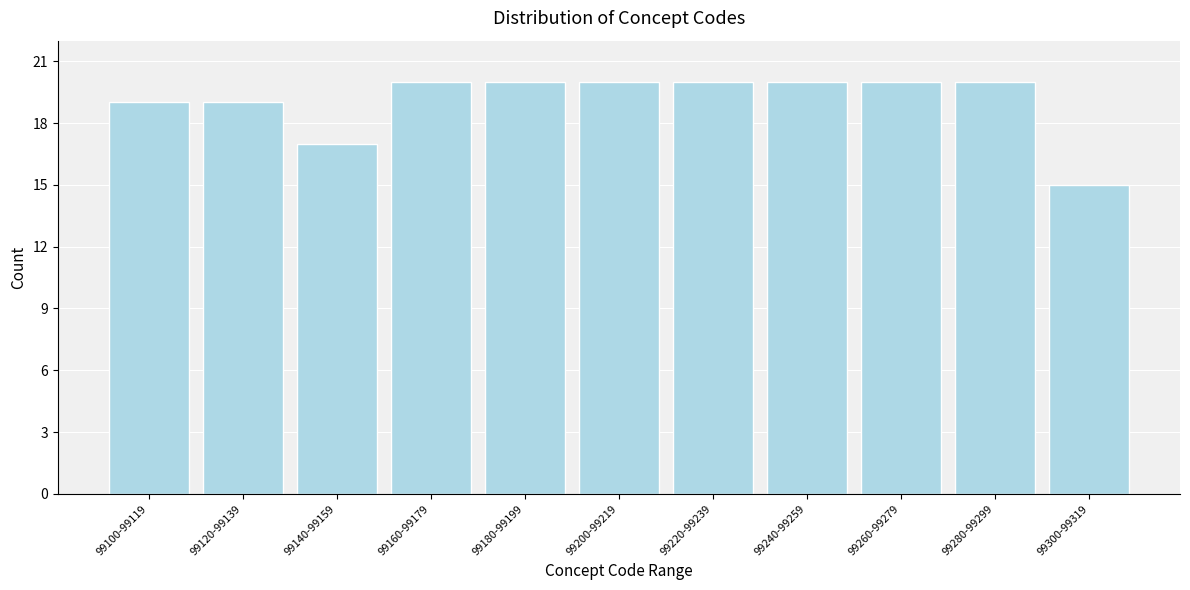

Reading left to right, what are all the values shown in this chart?

99100-99119=19	99120-99139=19	99140-99159=17	99160-99179=20	99180-99199=20	99200-99219=20	99220-99239=20	99240-99259=20	99260-99279=20	99280-99299=20	99300-99319=15